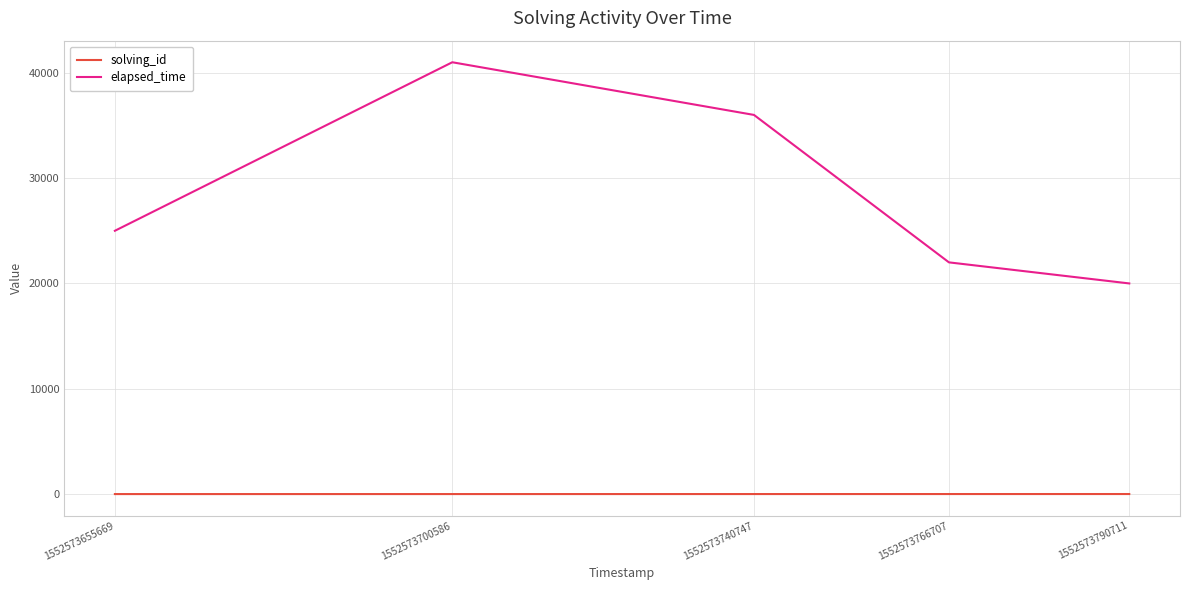

How many series are shown in this chart?

2